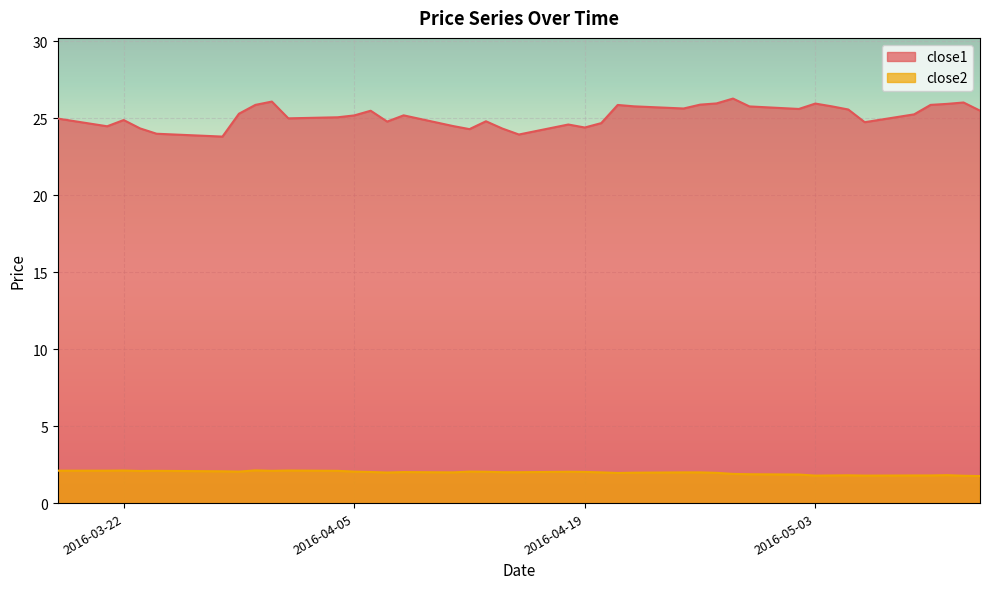

Reading right to left, transcribe all the data shown in this chart.

close1: 25.5	26.0	25.9	25.9	25.3	24.7	25.6	25.8	26.0	25.6	25.8	26.3	26.0	25.9	25.6	25.8	25.9	24.7	24.4	24.6	23.9	24.3	24.8	24.3	24.5	25.2	24.8	25.5	25.2	25.1	25.0	26.1	25.9	25.3	23.8	24.0	24.3	24.9	24.5	25.0
close2: 1.8	1.8	1.8	1.8	1.8	1.8	1.8	1.8	1.8	1.9	1.9	1.9	2.0	2.0	2.0	2.0	2.0	2.0	2.0	2.0	2.0	2.0	2.0	2.0	2.0	2.0	2.0	2.0	2.0	2.1	2.1	2.1	2.1	2.0	2.1	2.1	2.1	2.1	2.1	2.1